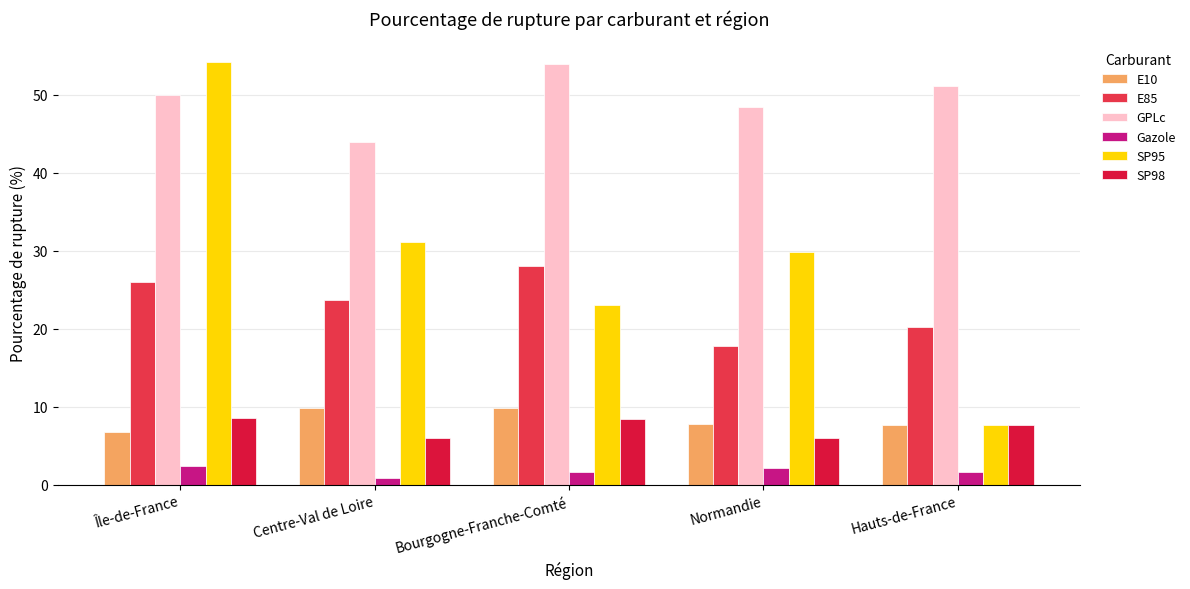

Between Bourgogne-Franche-Comté and Centre-Val de Loire, which is larger?

Centre-Val de Loire